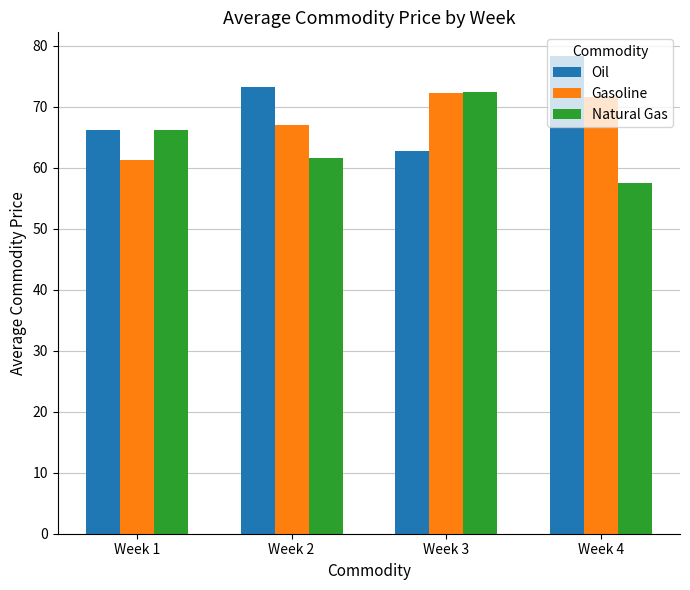

What is the sum of the Oil values at Week 3 and Week 1?

129.0